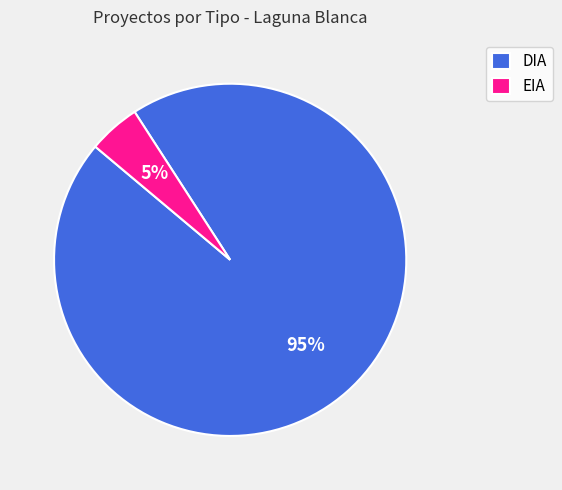

Does EIA represent more than half of the total?

No